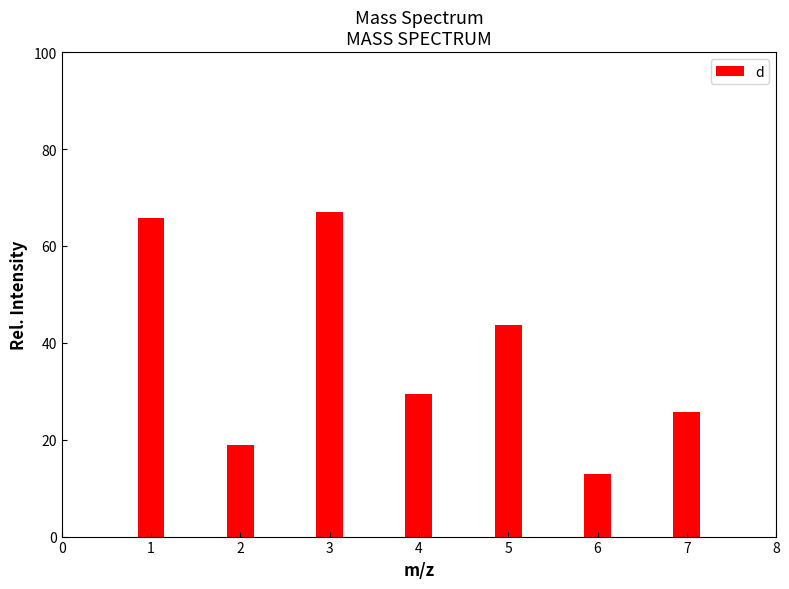

Rank the categories by value from lowest to highest.

6, 2, 7, 4, 5, 1, 3